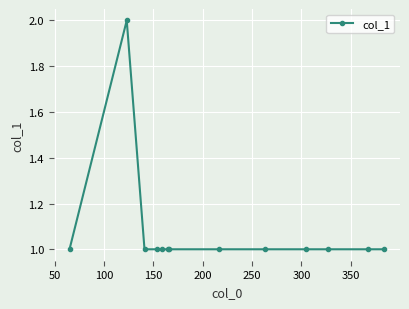

True or false: the data has more than 0 interior local peaks.

True